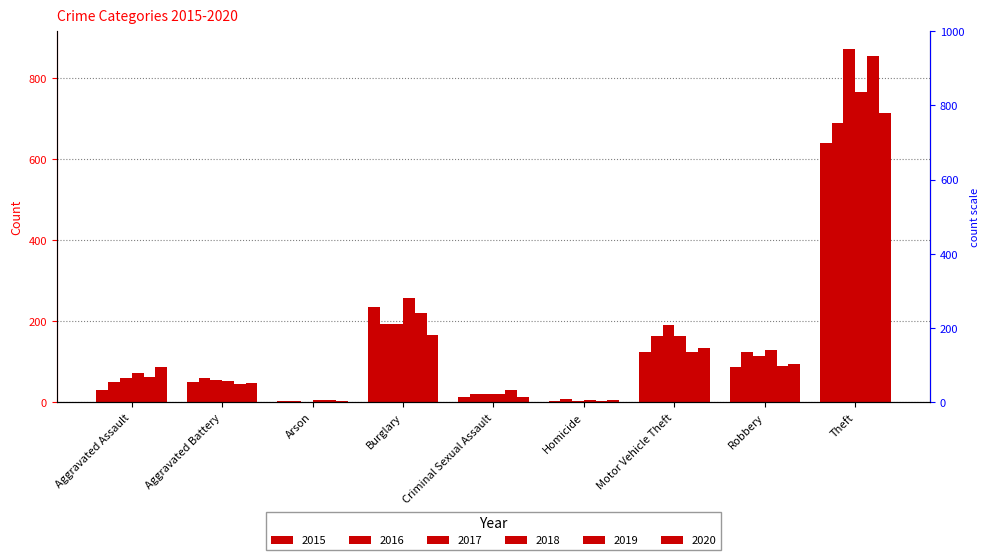

Which series has the largest range (max minus min)?

2017